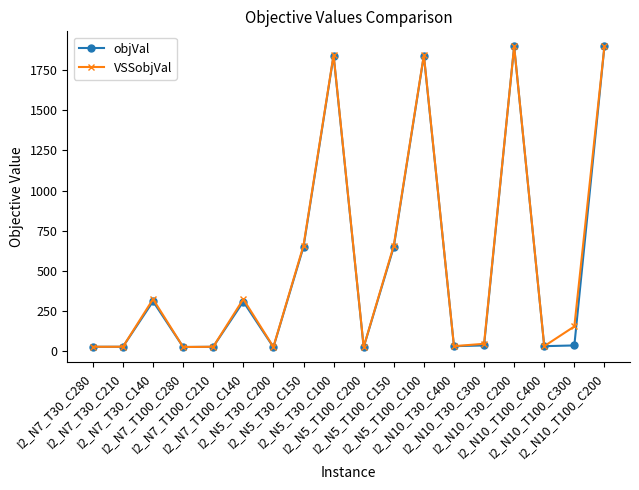

What is the average value of the objVal series?

537.3